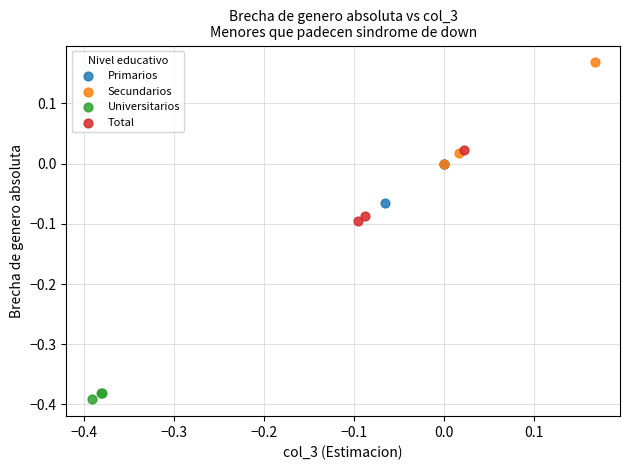

Which series has the largest Y range (max minus min)?

Secundarios